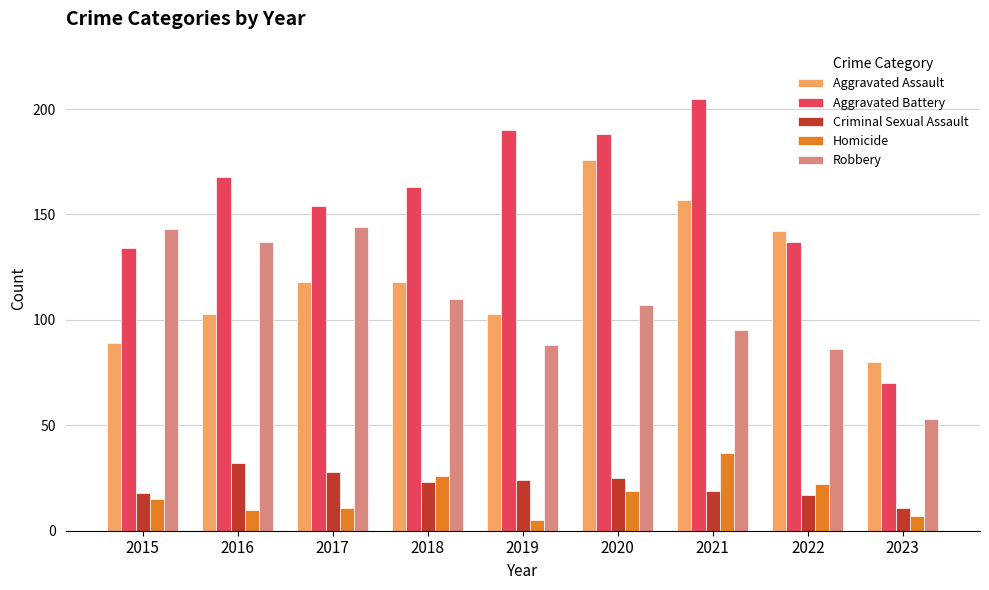

Between 2016 and 2023, which series saw the biggest shift?

Aggravated Battery